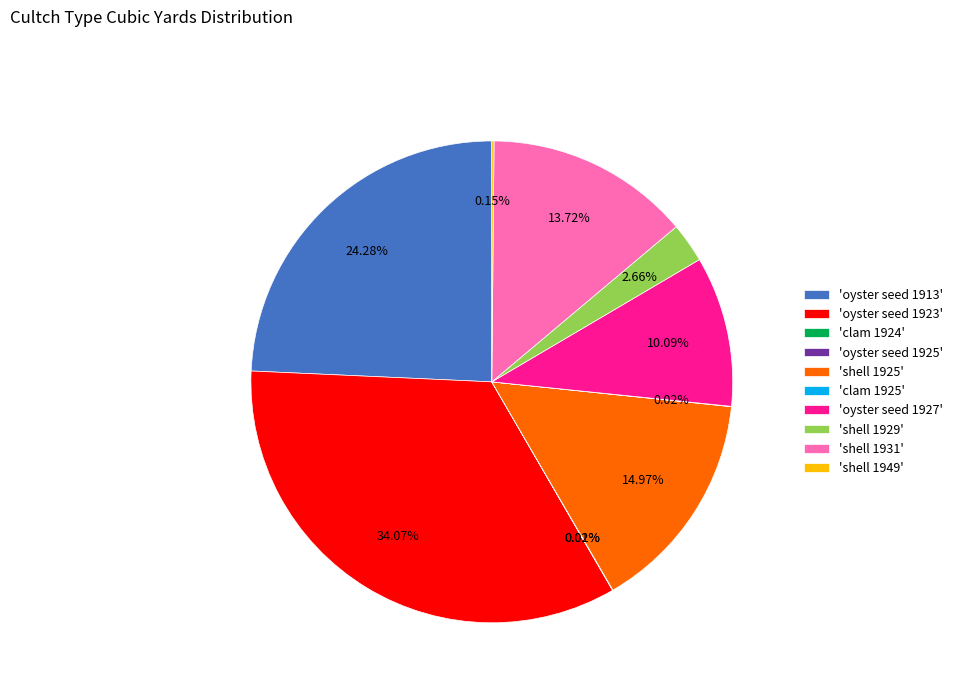

Is there any slice that represents more than half of the pie?

No